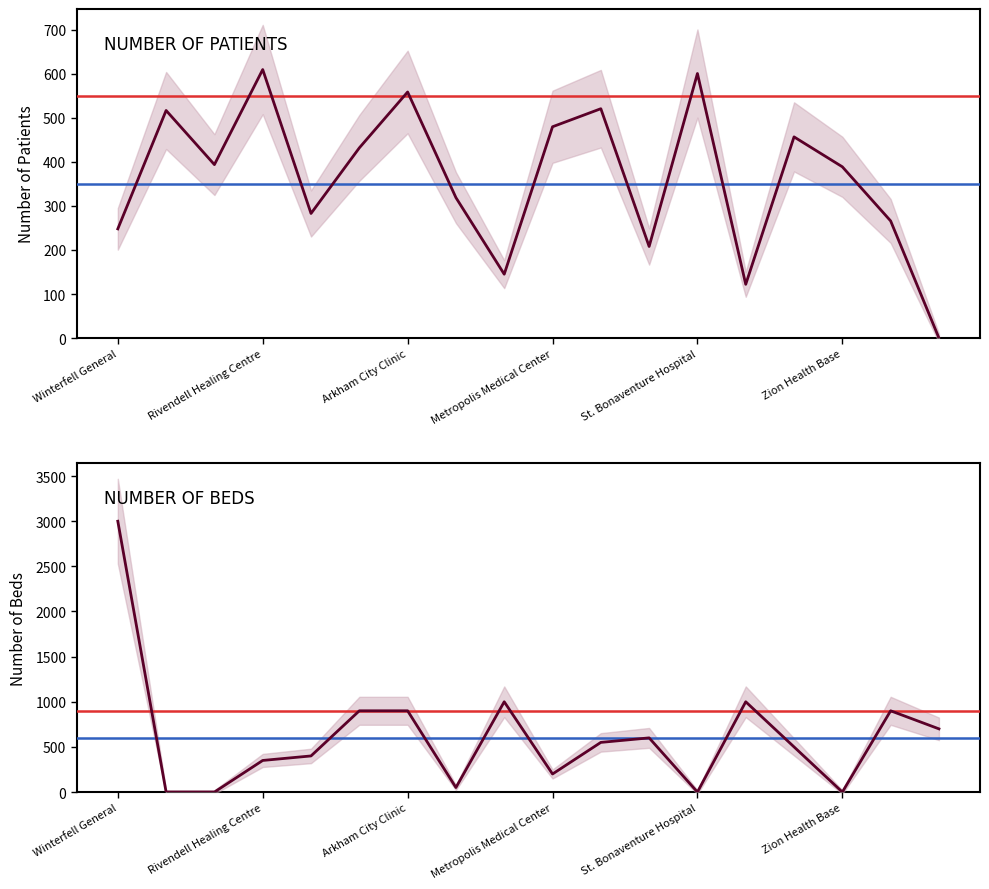

Which category has the lowest value in the NUMBER OF BEDS series?

Vulcan Health Services